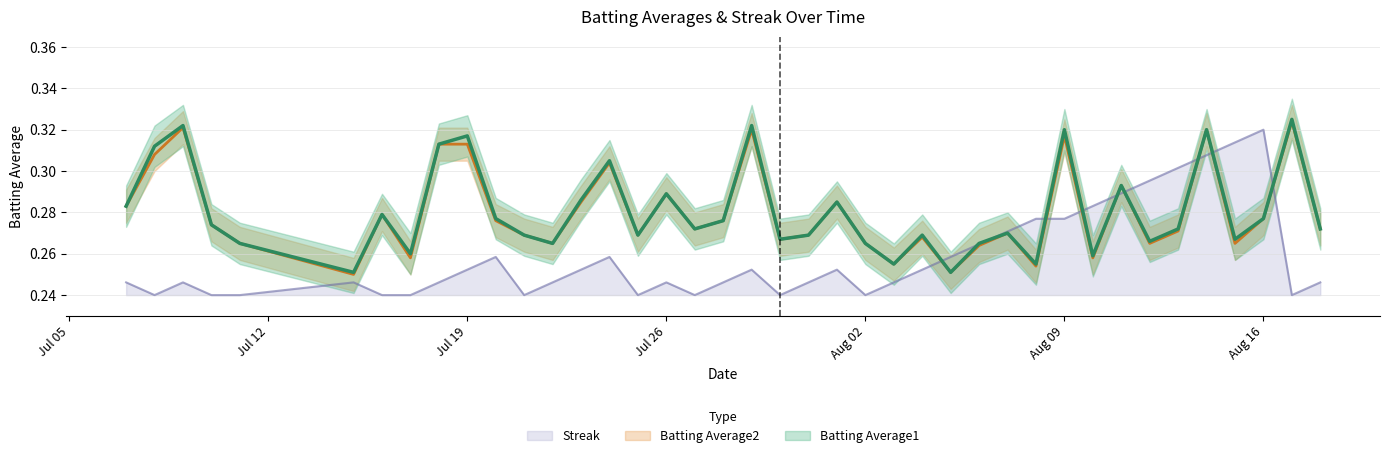

True or false: Batting Average2 has more than 1 interior local peaks.

True